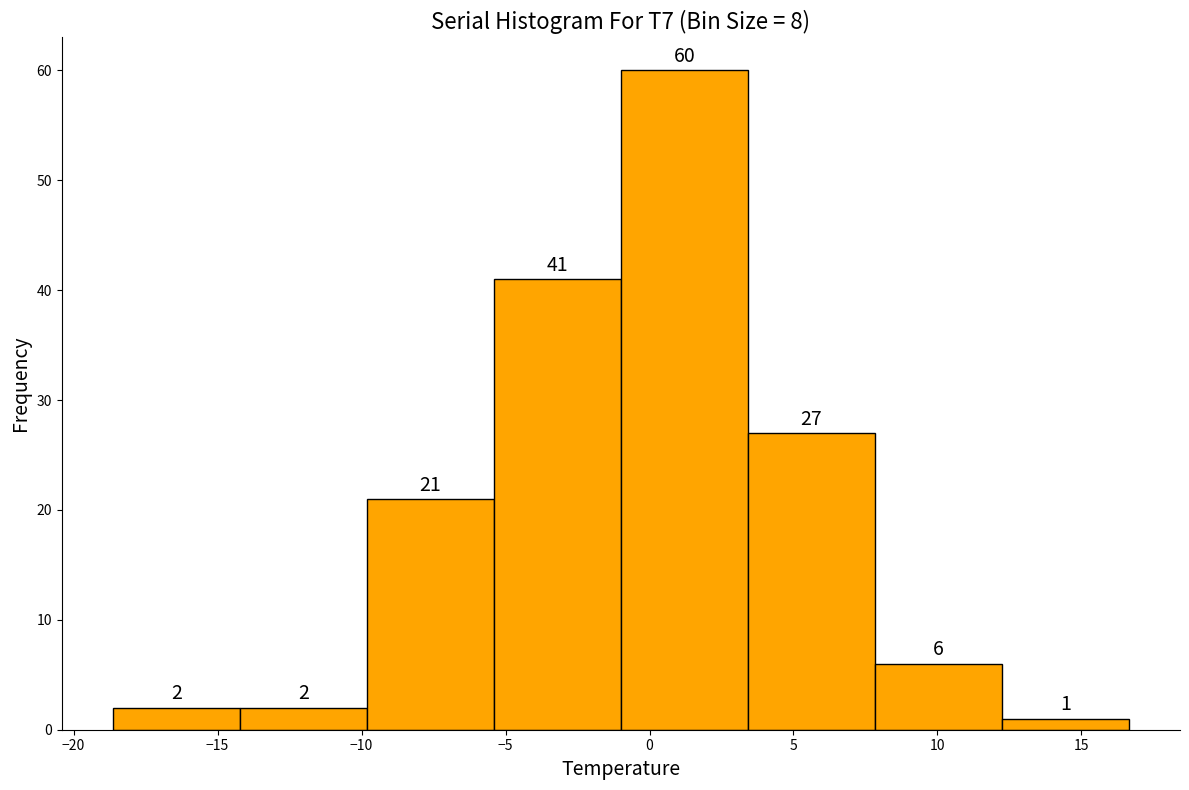

Reading left to right, list every bar in this chart as the range it spans on the x-axis followed by its height. The bar edges are not printed on the chart, so give them approximately, as read against the axis.

-18.5 to -14.0: 2
-14.0 to -10.0: 2
-10.0 to -5.5: 21
-5.5 to -1.0: 41
-1.0 to 3.5: 60
3.5 to 8.0: 27
8.0 to 12.0: 6
12.0 to 16.5: 1